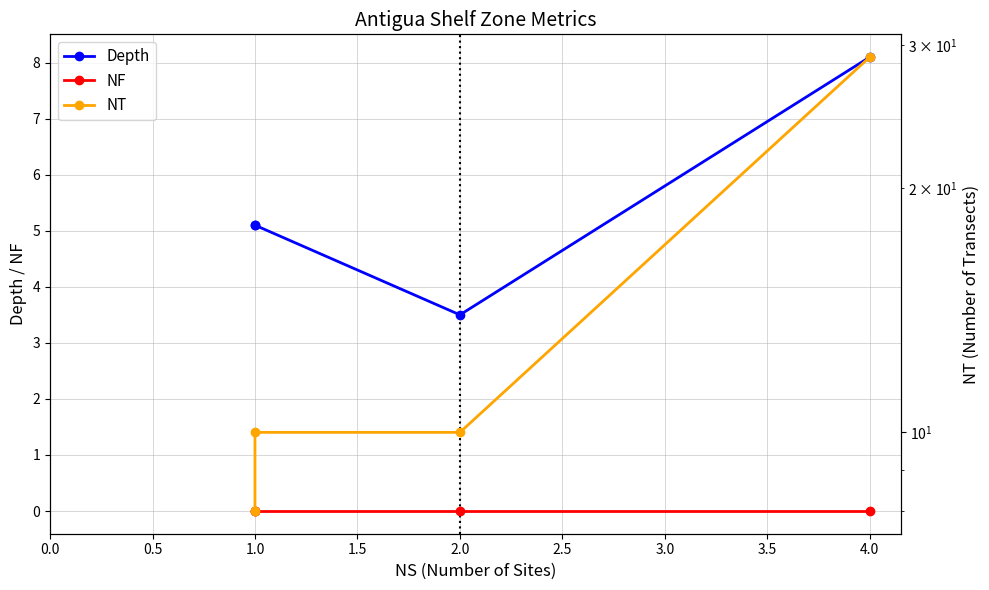

True or false: NT and NF intersect in this chart.

False